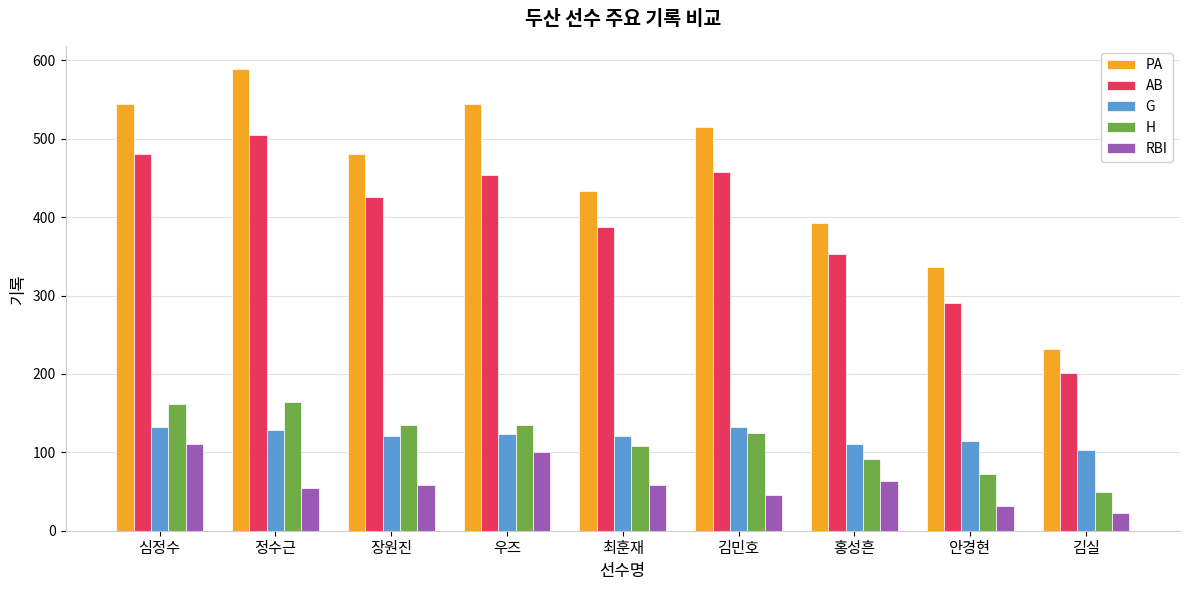

True or false: AB has a value of 283 at 장원진.

False